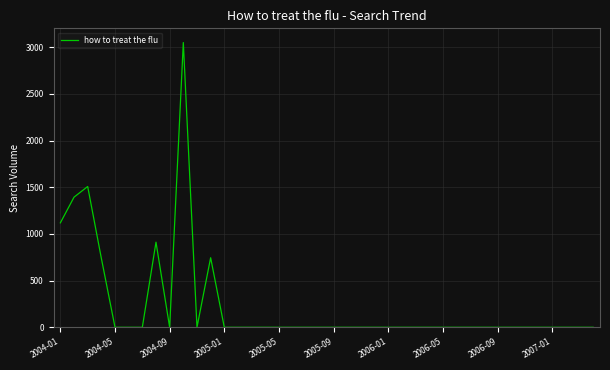

What is the maximum value shown in the chart?

3049.0